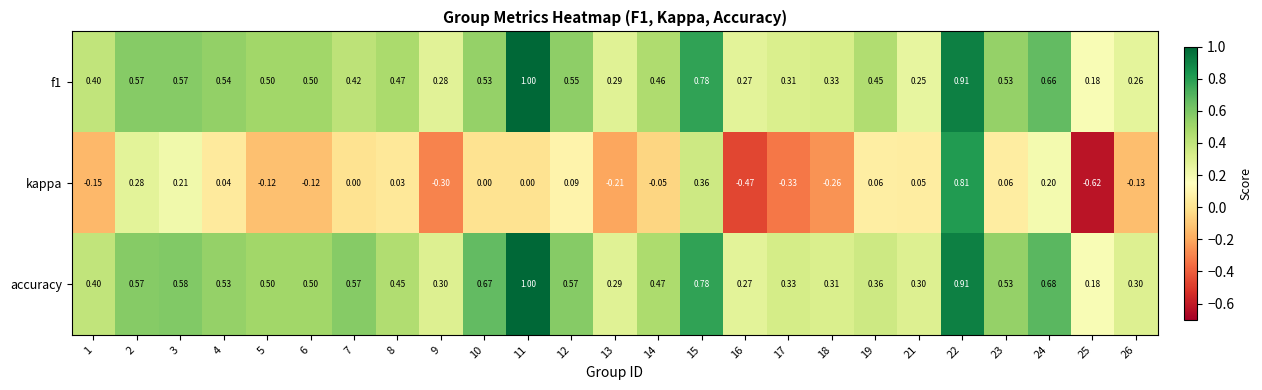

Which series has the largest total across all categories?

accuracy